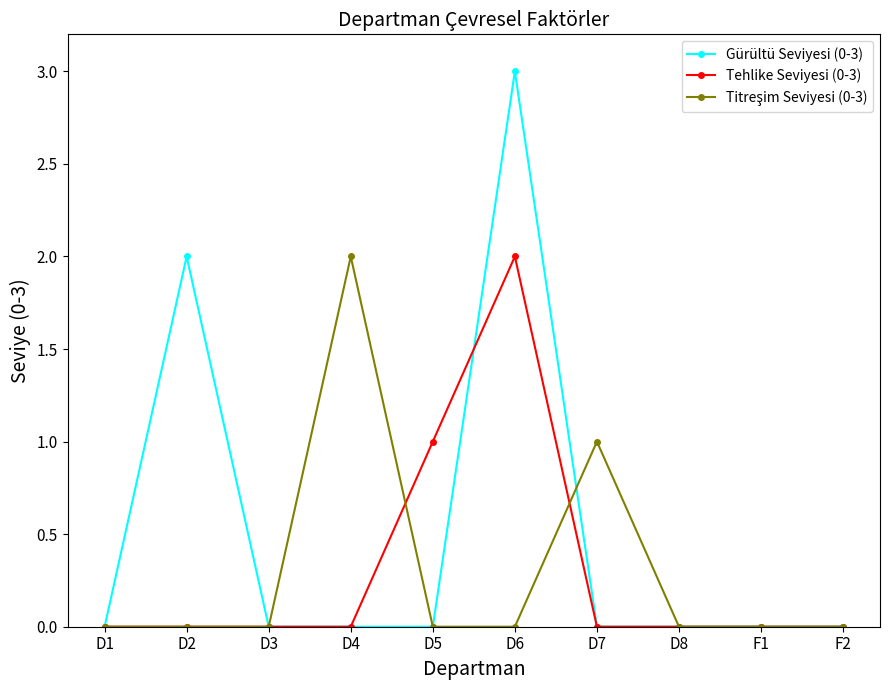

Which series has the largest total across all categories?

Gürültü Seviyesi (0-3)